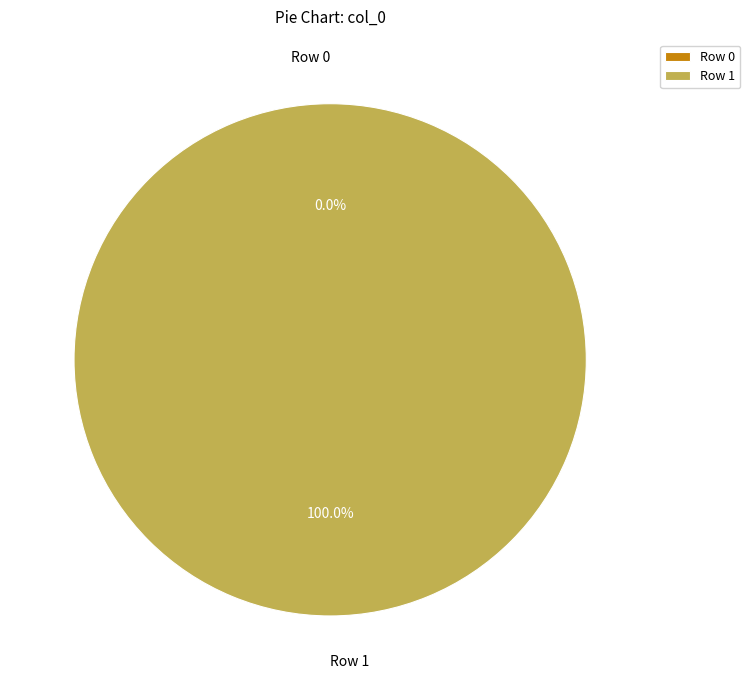

Is it true that Row 1 is 100% of the pie?

True